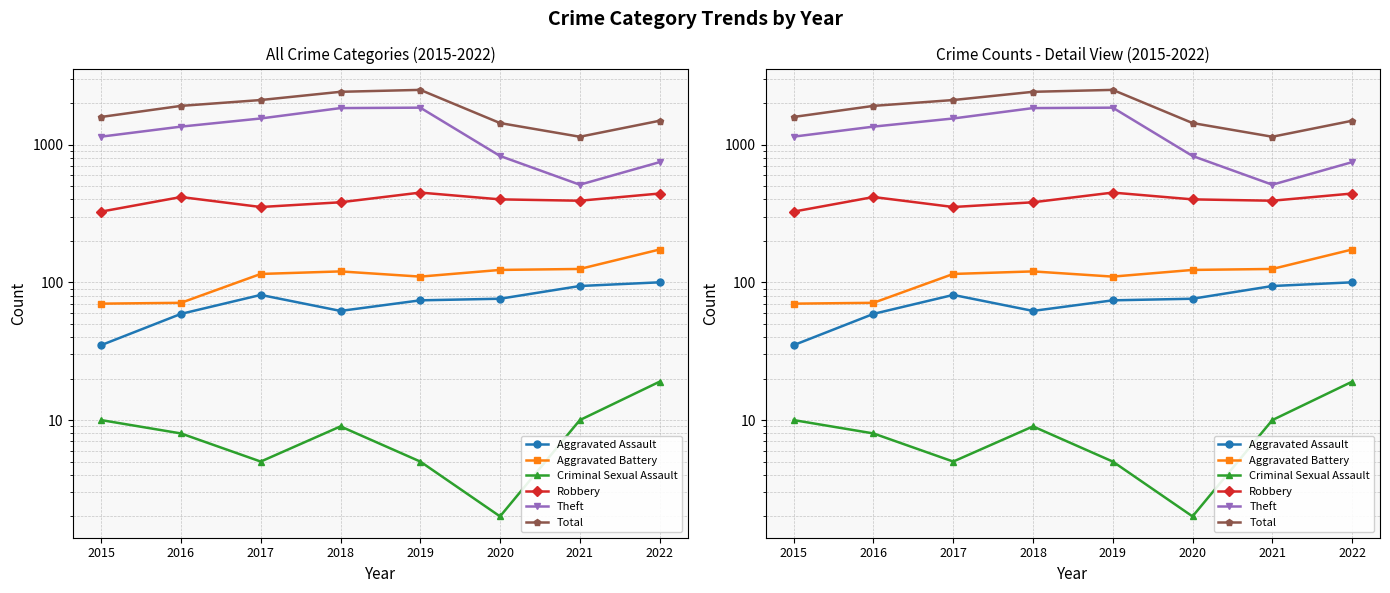

Is it true that Criminal Sexual Assault equals 10 at 2015?

True